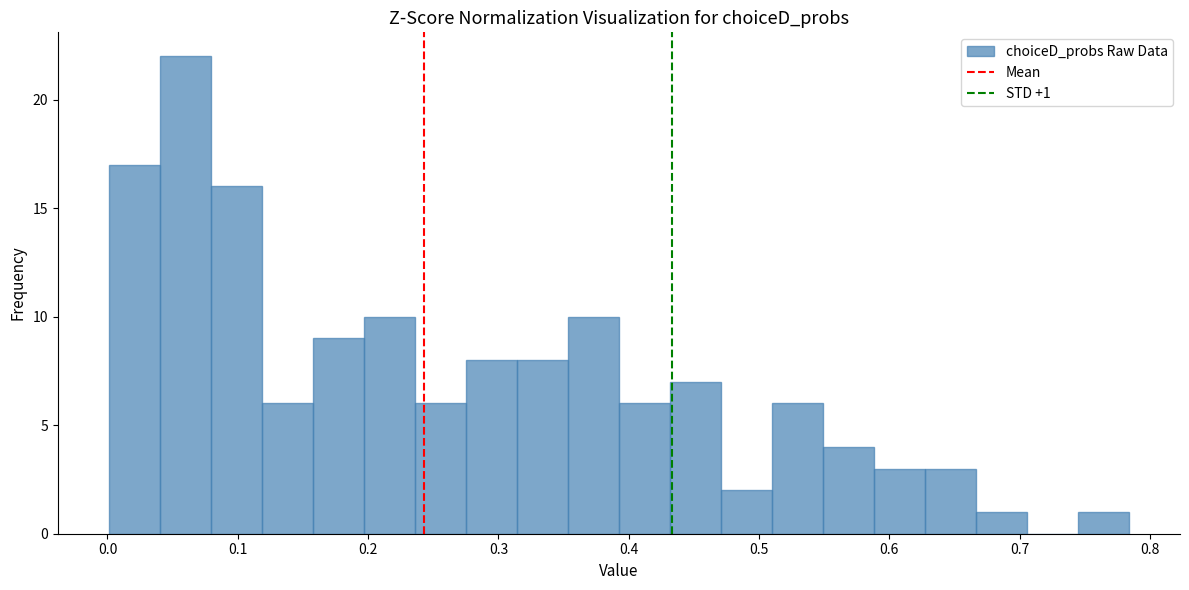

Around what value on the x-axis is the tallest bar? Give the approximate position of its centre, as read against the axis.

0.06